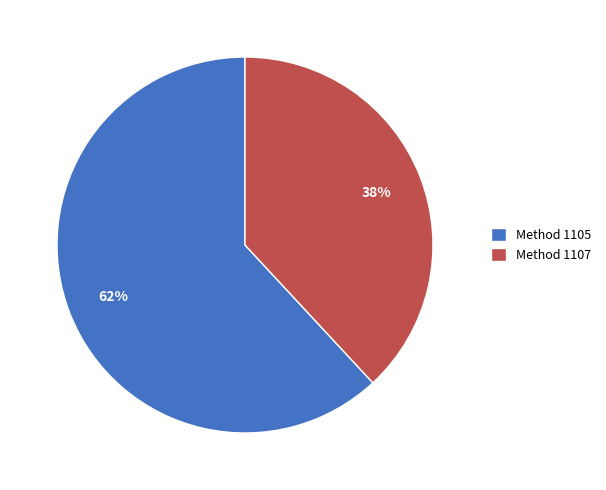

Which category has the biggest portion of the pie?

Method 1105